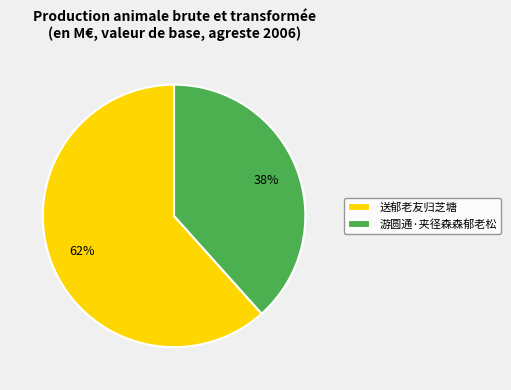

Do 送郁老友归芝塘 and 游圆通·夹径森森郁老松 together represent more than half of the pie?

Yes